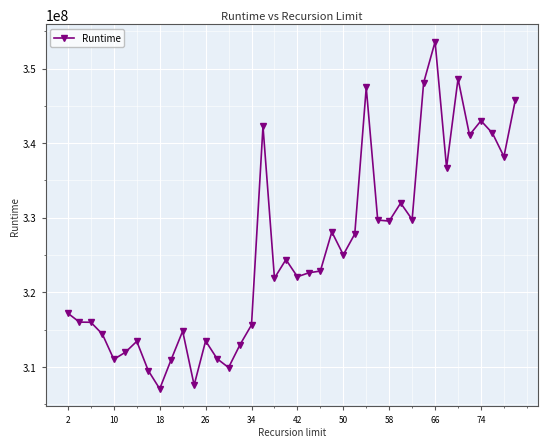

What is the value of the 3rd point from the left?

315975756